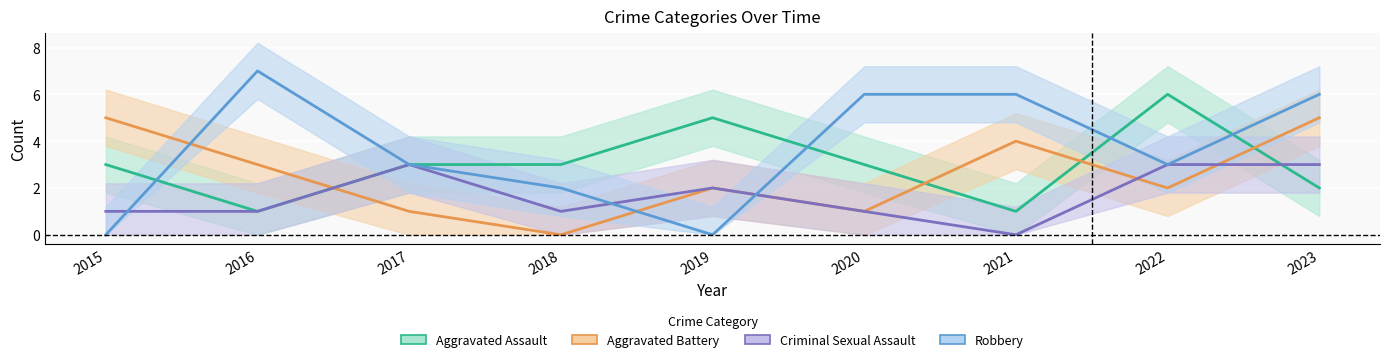

Reading right to left, extract all data points from this chart.

Aggravated Assault: 2023=2	2022=6	2021=1	2020=3	2019=5	2018=3	2017=3	2016=1	2015=3
Aggravated Battery: 2023=5	2022=2	2021=4	2020=1	2019=2	2018=0	2017=1	2016=3	2015=5
Criminal Sexual Assault: 2023=3	2022=3	2021=0	2020=1	2019=2	2018=1	2017=3	2016=1	2015=1
Robbery: 2023=6	2022=3	2021=6	2020=6	2019=0	2018=2	2017=3	2016=7	2015=0